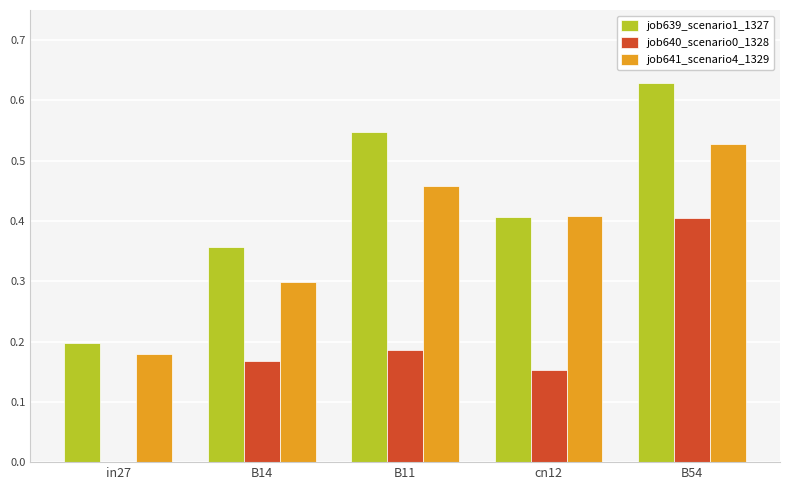

Which label corresponds to the largest value in the chart?

B54